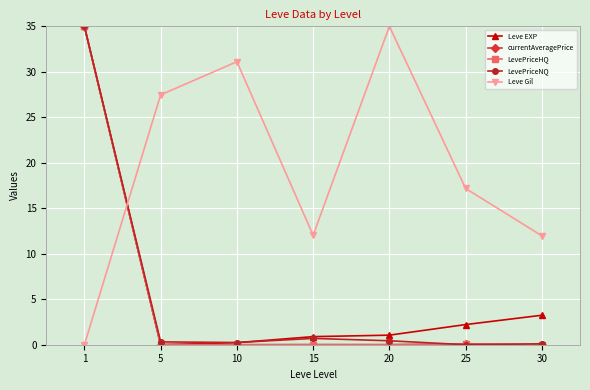

Is the value of currentAveragePrice at 1 greater than the value of Leve EXP at 10?

Yes